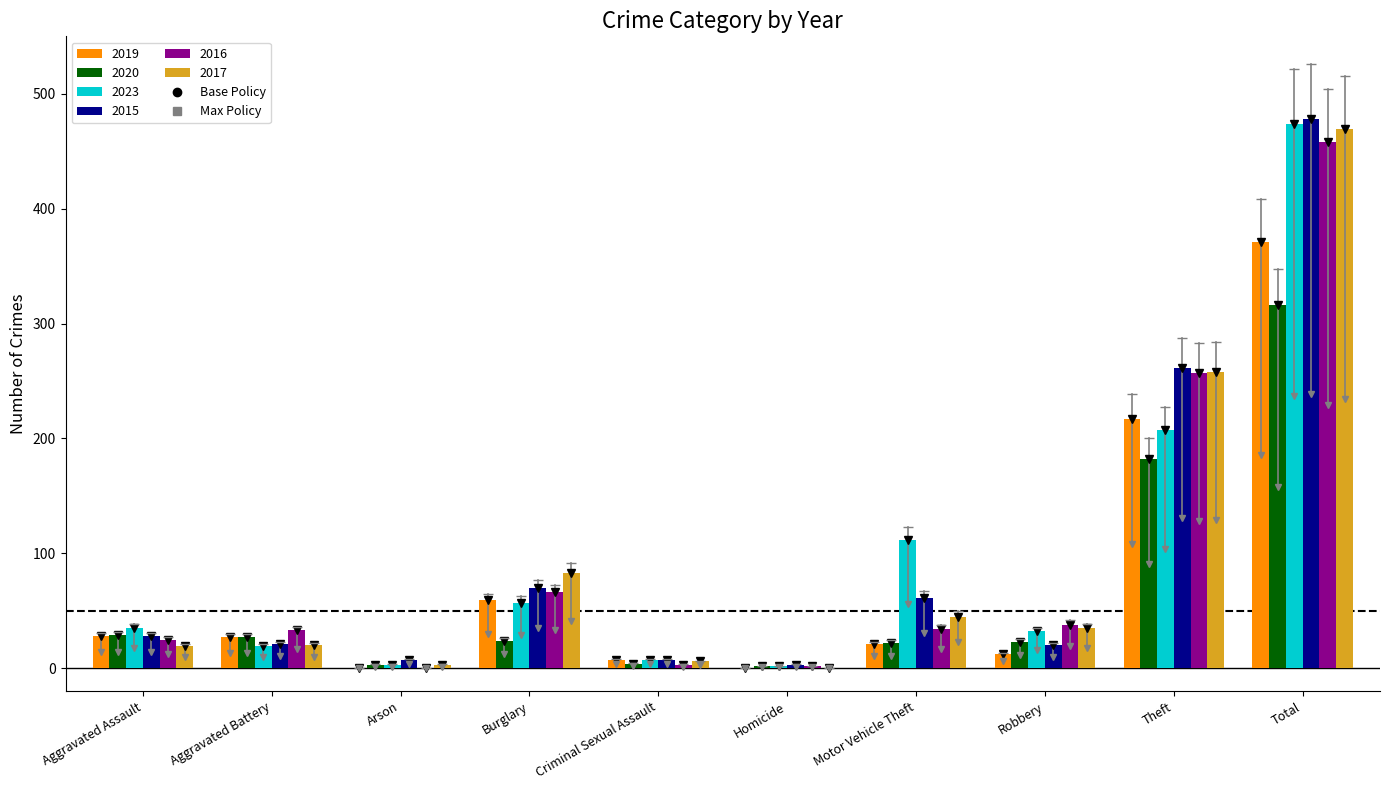

Between Robbery and Theft, which series saw the biggest shift?

2015